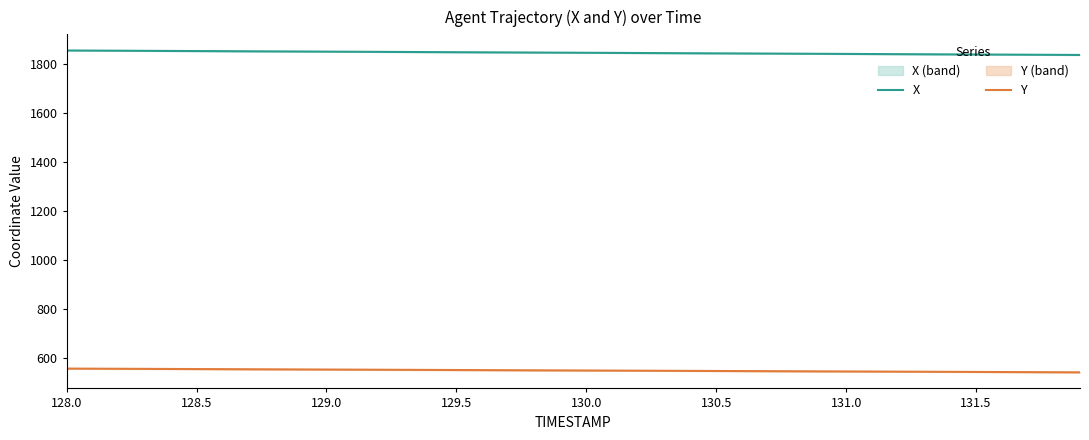

What are all the series names shown in the legend?

X, Y